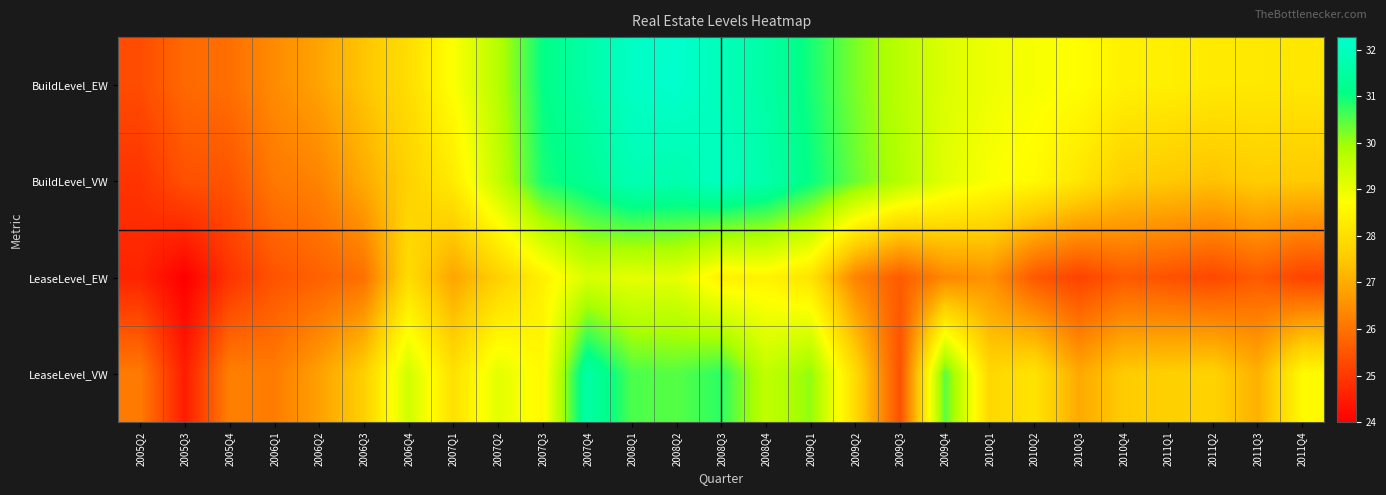

At how many categories does at least one series exceed 29?

12